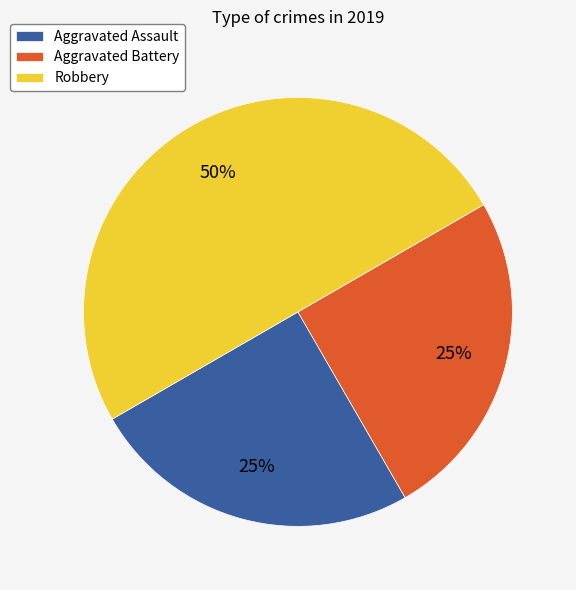

To the nearest percent, what portion does Aggravated Assault represent?

25%